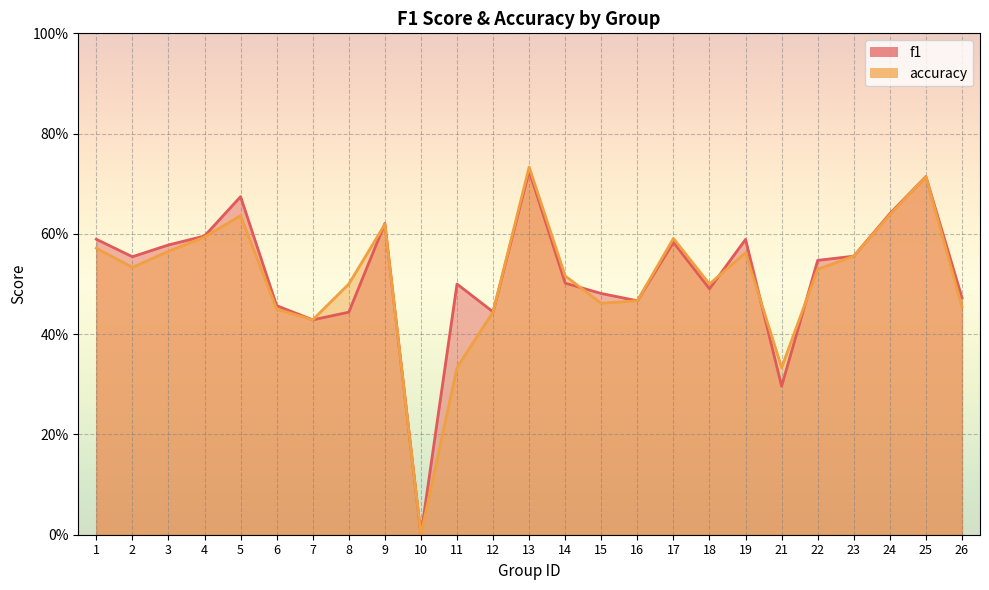

True or false: f1 has more than 0 interior local peaks.

True